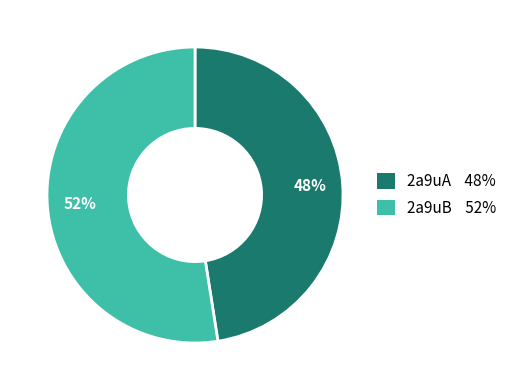

To the nearest percent, what is the average slice percentage?

50%